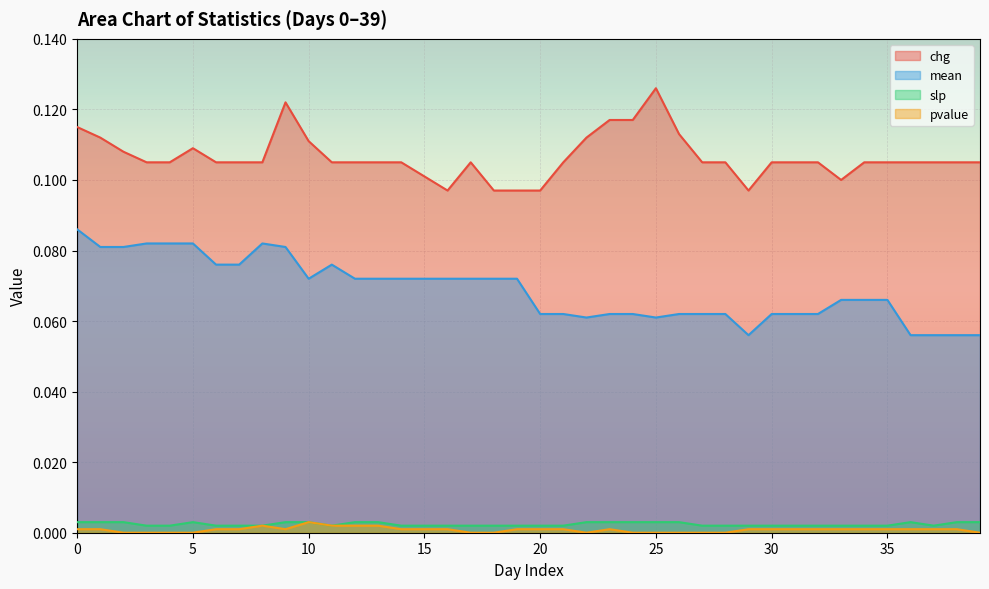

What are all the series names shown in the legend?

chg, mean, slp, pvalue